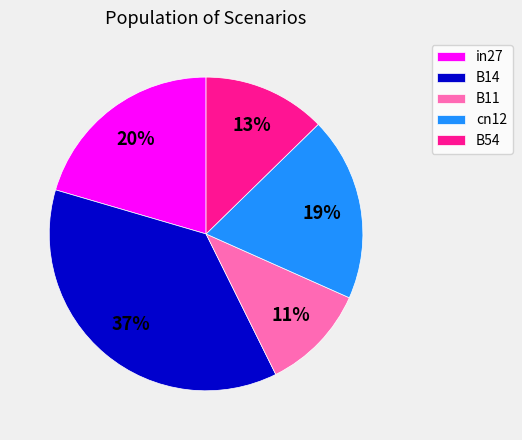

True or false: B14 accounts for 37% of the total.

True